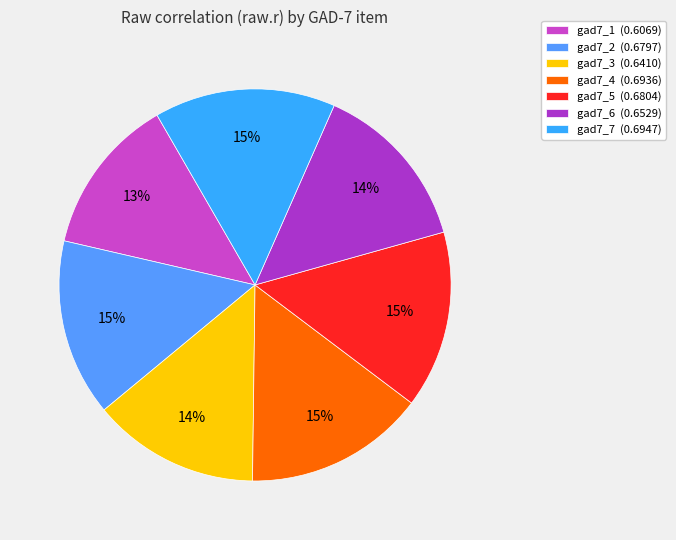

To the nearest percent, what percentage of the pie is gad7_5?

15%